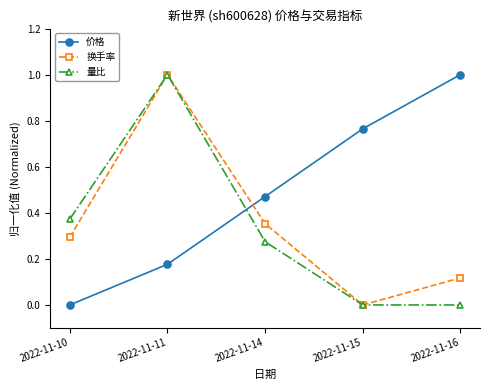

Does the chart display data point markers on the line(s)?

Yes